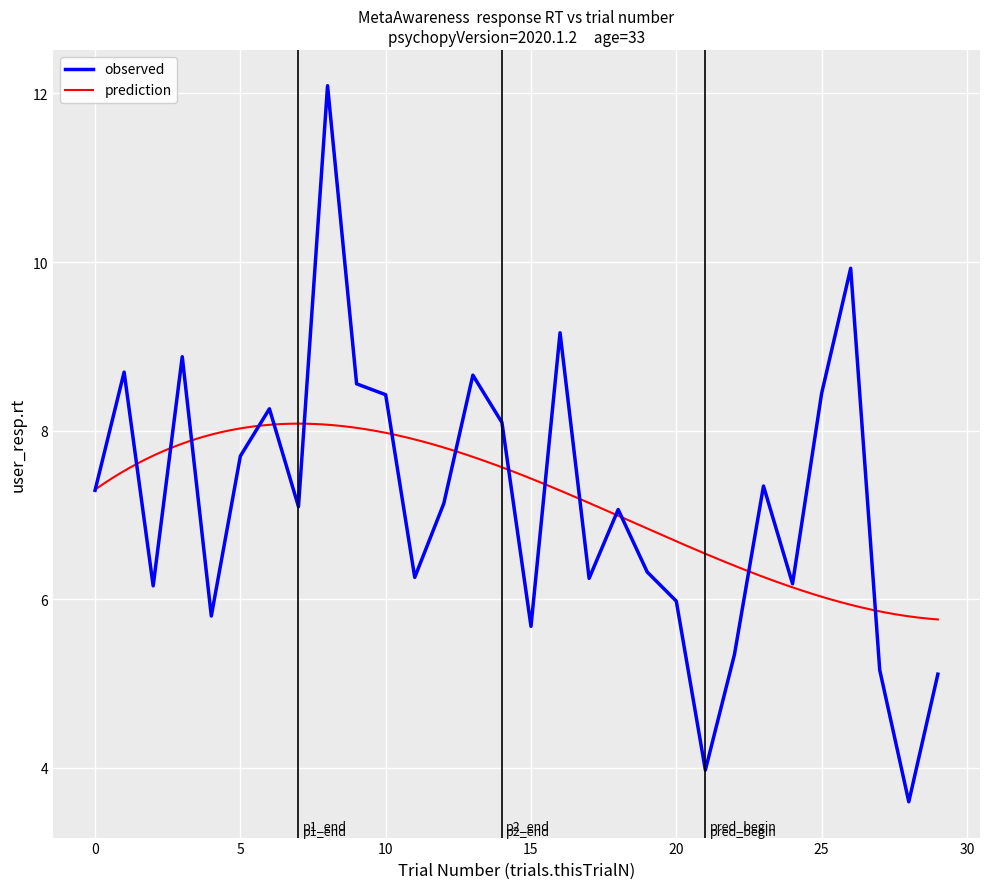

At which label is the value closest to 7?

18